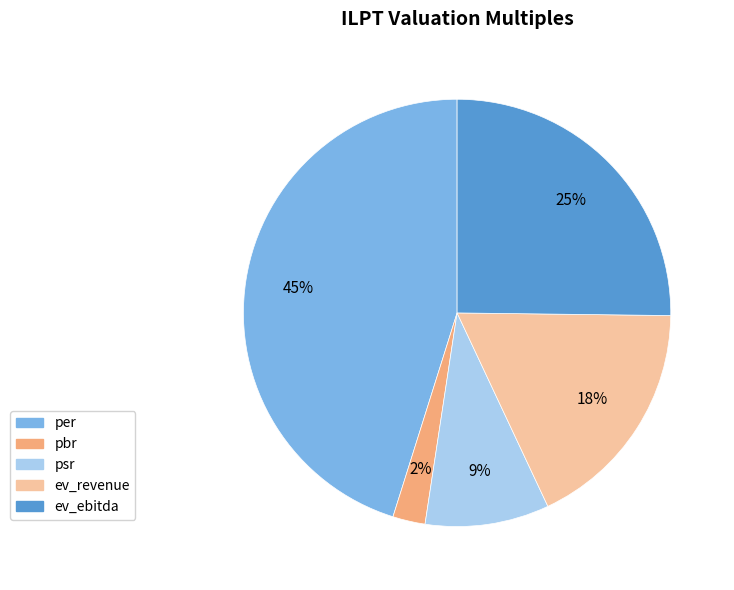

Do per and ev_ebitda together represent more than half of the pie?

Yes